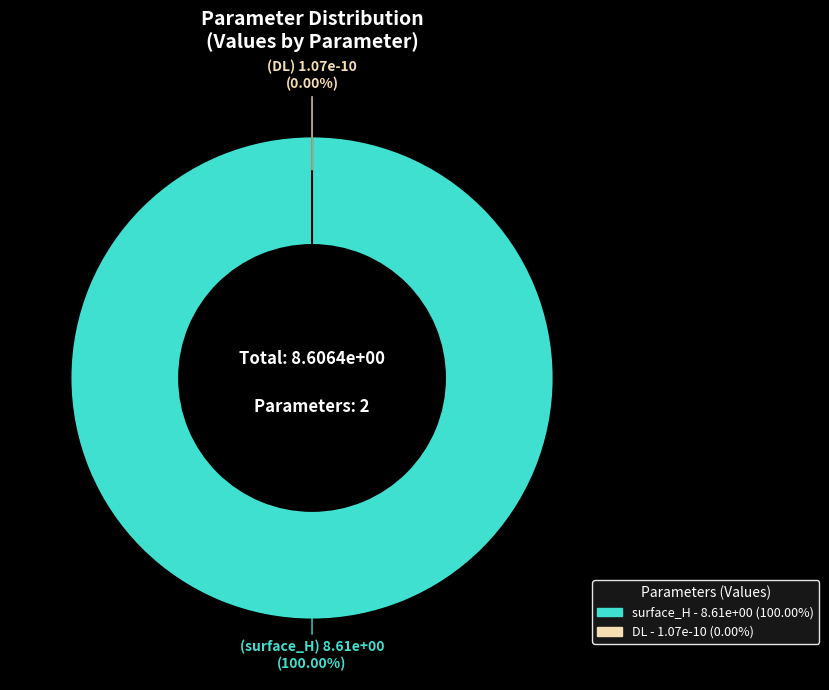

What percentage is NOT represented by DL?

100.0%